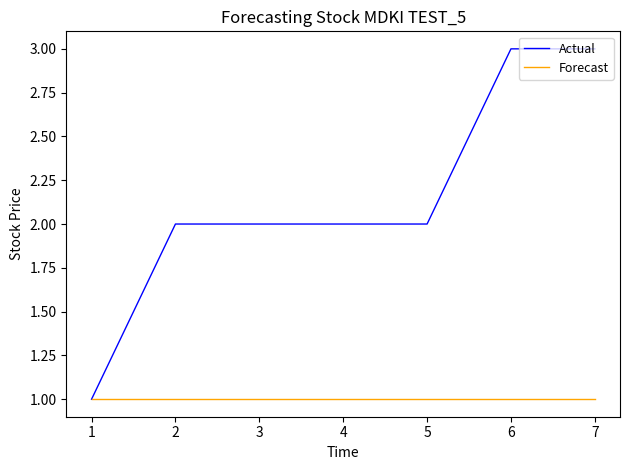

How many series are shown in this chart?

2